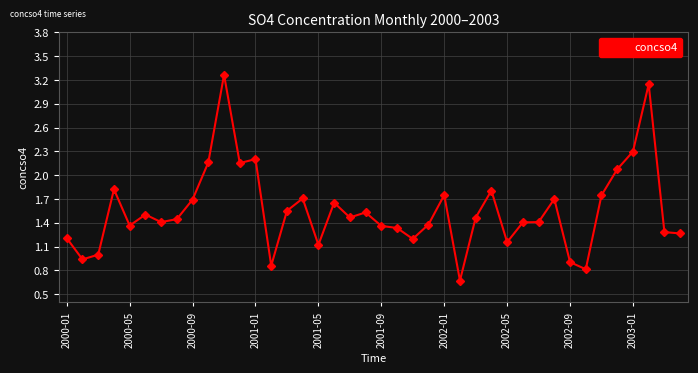

What is the difference between the maximum and minimum values?

2.6